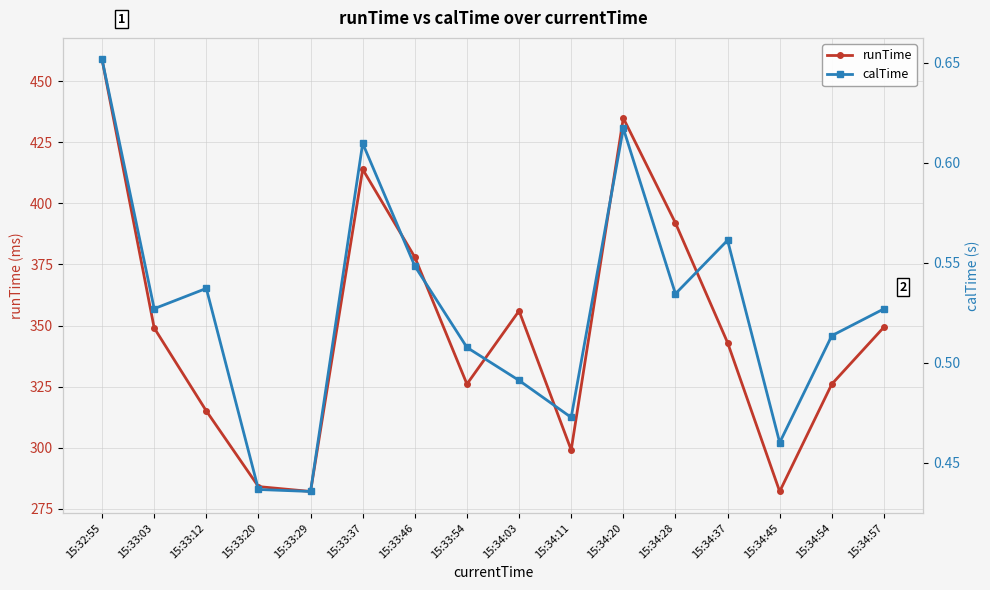

Reading right to left, list all the values displayed in this chart.

runTime: 15:34:57=349.3	15:34:54=326.0	15:34:45=282.0	15:34:37=343.0	15:34:28=392.0	15:34:20=435.0	15:34:11=299.0	15:34:03=356.0	15:33:54=326.0	15:33:46=378.0	15:33:37=414.0	15:33:29=282.0	15:33:20=284.0	15:33:12=315.0	15:33:03=349.0	15:32:55=459.0
calTime: 15:34:57=0.5	15:34:54=0.5	15:34:45=0.5	15:34:37=0.6	15:34:28=0.5	15:34:20=0.6	15:34:11=0.5	15:34:03=0.5	15:33:54=0.5	15:33:46=0.5	15:33:37=0.6	15:33:29=0.4	15:33:20=0.4	15:33:12=0.5	15:33:03=0.5	15:32:55=0.7